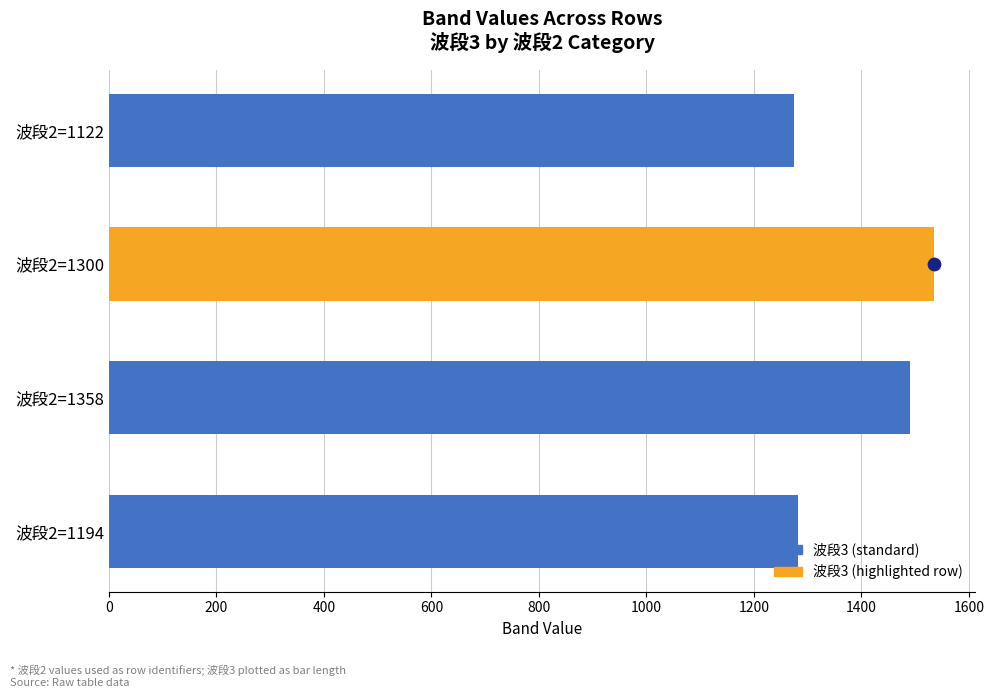

What is the ratio of the value at 波段2=1194 to the value at 波段2=1122?

1.0